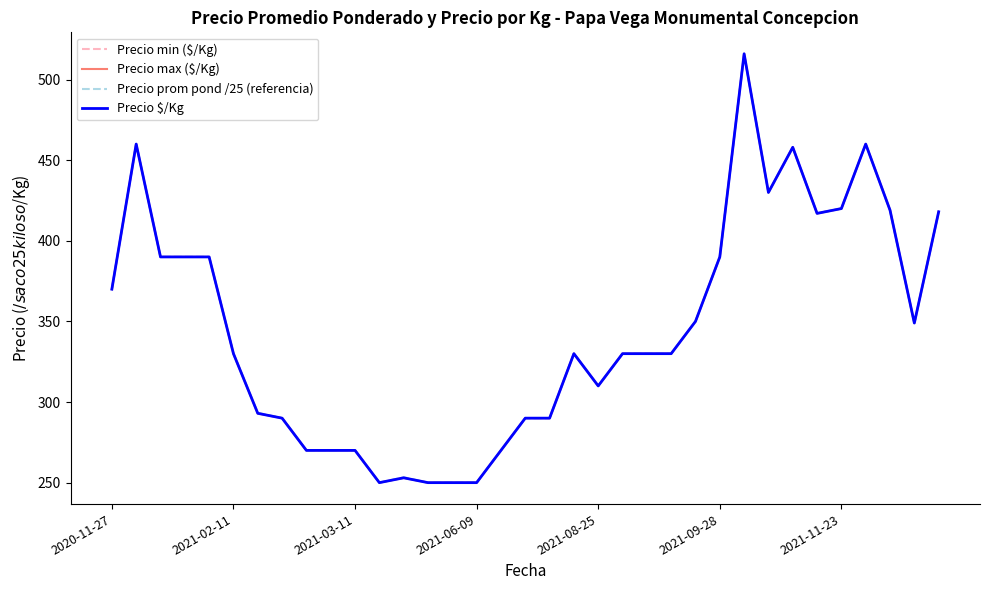

How many lines are shown in the chart?

4